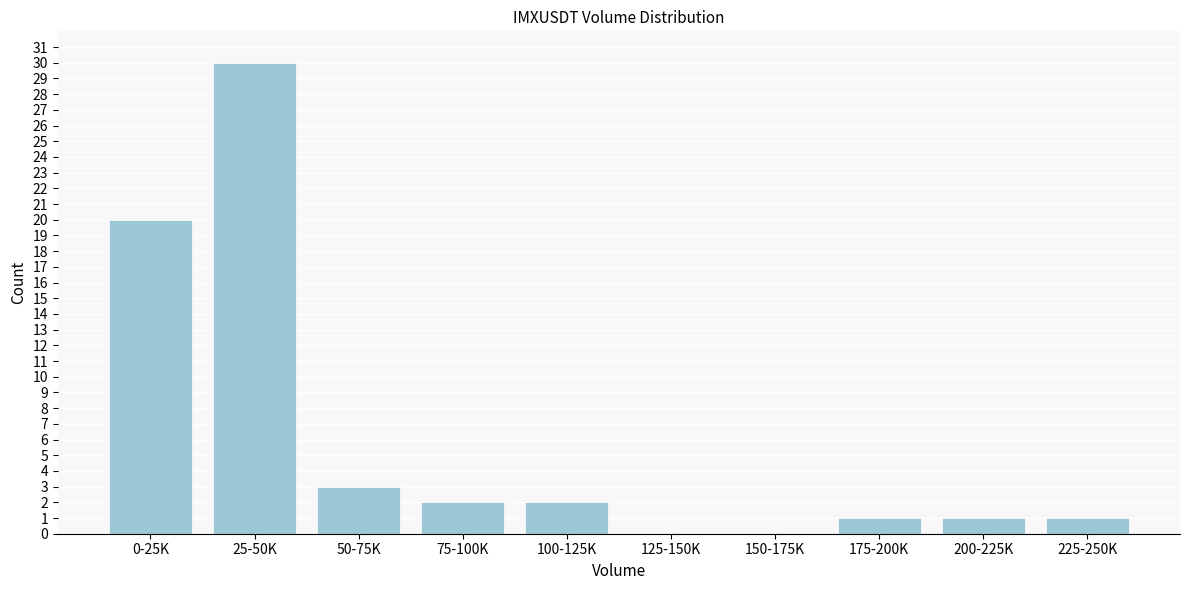

Reading left to right, list all the values displayed in this chart.

0-25K=20	25-50K=30	50-75K=3	75-100K=2	100-125K=2	125-150K=0	150-175K=0	175-200K=1	200-225K=1	225-250K=1